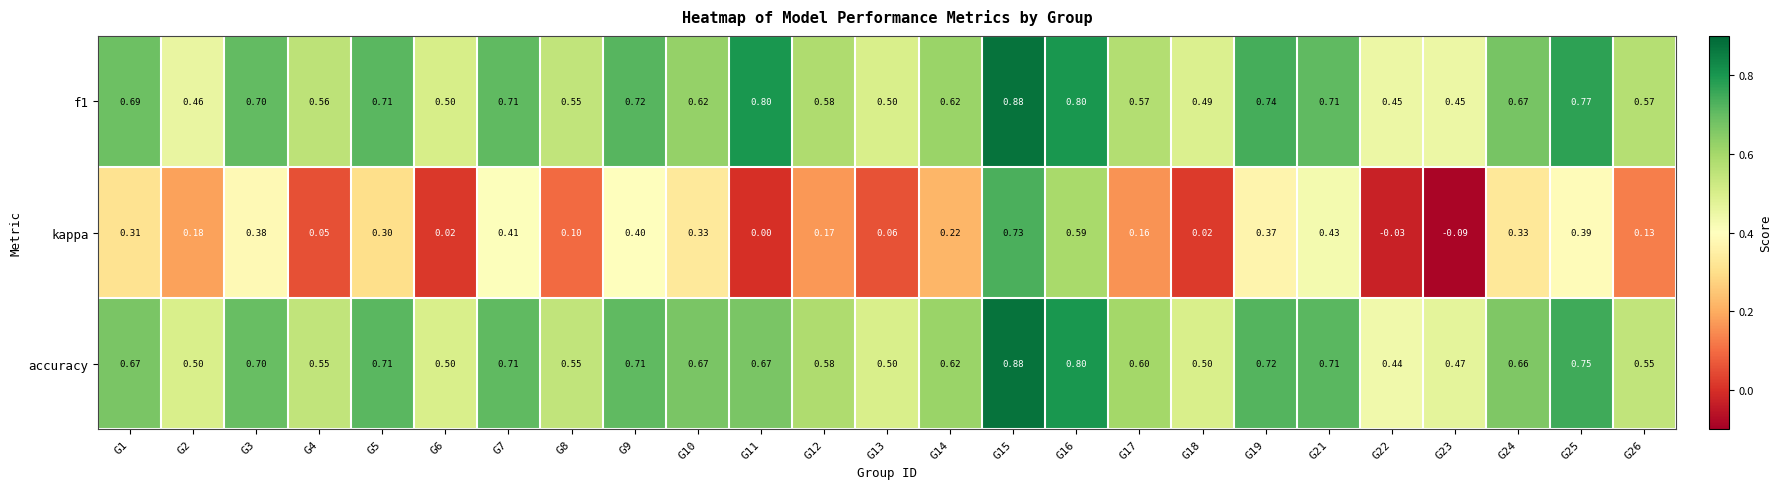

Which series has the widest spread of values?

kappa